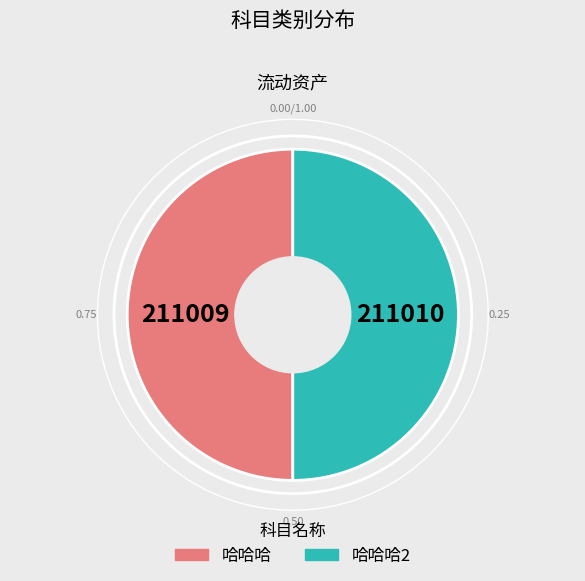

Is the sum of 哈哈哈2 and 哈哈哈 greater than half?

Yes